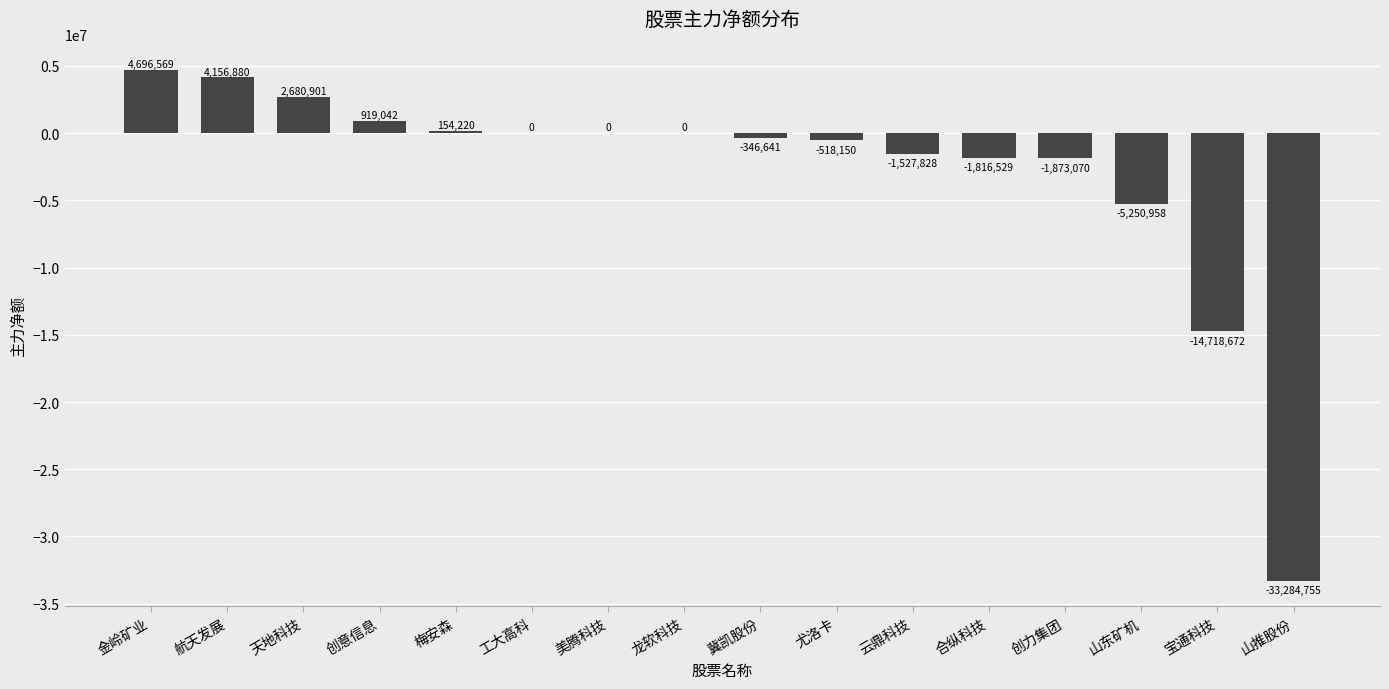

Is it true that the value at 美腾科技 is 0?

True